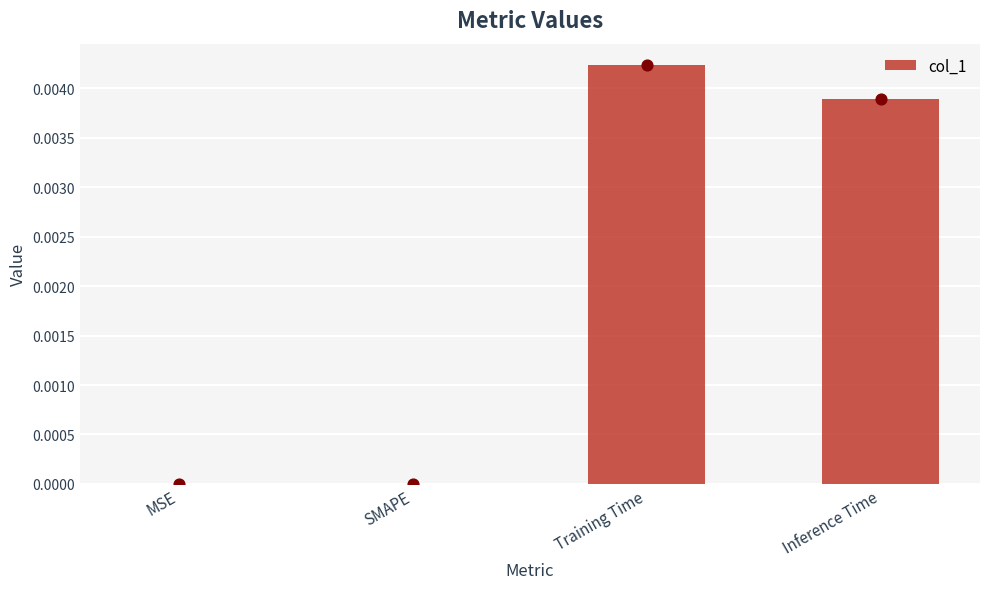

Which has a higher value, SMAPE or Inference Time?

Inference Time